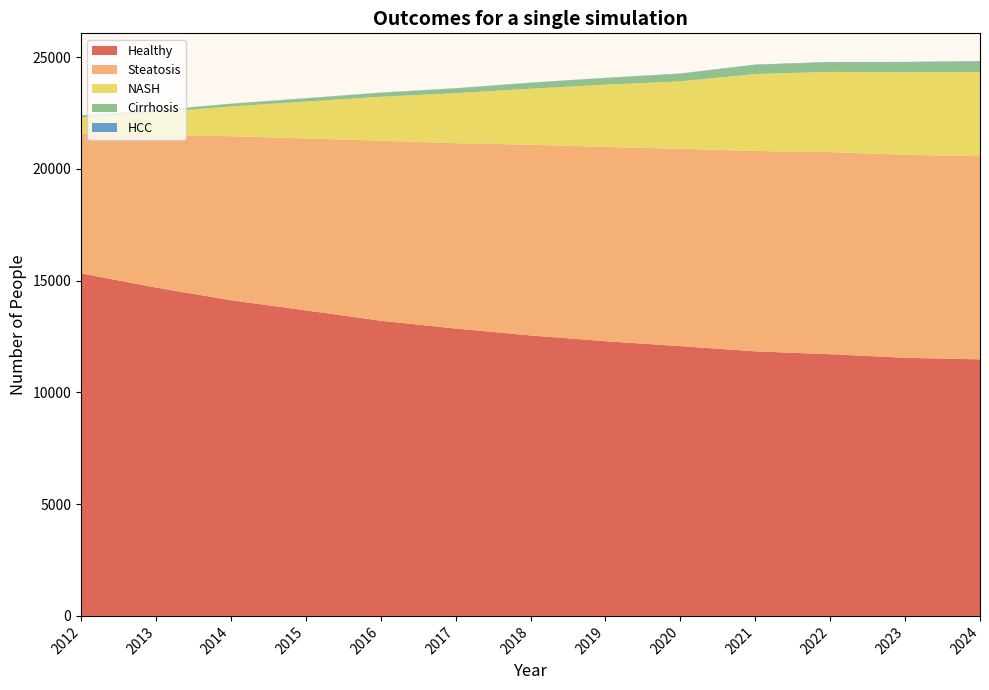

Reading left to right, extract all data points from this chart.

Healthy: 2012=15328	2013=14693	2014=14127	2015=13672	2016=13210	2017=12859	2018=12550	2019=12293	2020=12072	2021=11839	2022=11709	2023=11551	2024=11480
Steatosis: 2012=6239	2013=6818	2014=7337	2015=7694	2016=8054	2017=8295	2018=8534	2019=8694	2020=8830	2021=8965	2022=9045	2023=9084	2024=9088
NASH: 2012=738	2013=1015	2014=1334	2015=1648	2016=1966	2017=2237	2018=2507	2019=2785	2020=3019	2021=3443	2022=3590	2023=3687	2024=3770
Cirrhosis: 2012=87	2013=93	2014=119	2015=141	2016=179	2017=214	2018=260	2019=298	2020=334	2021=407	2022=422	2023=455	2024=470
HCC: 2012=8	2013=4	2014=4	2015=10	2016=9	2017=8	2018=11	2019=9	2020=16	2021=17	2022=21	2023=13	2024=19